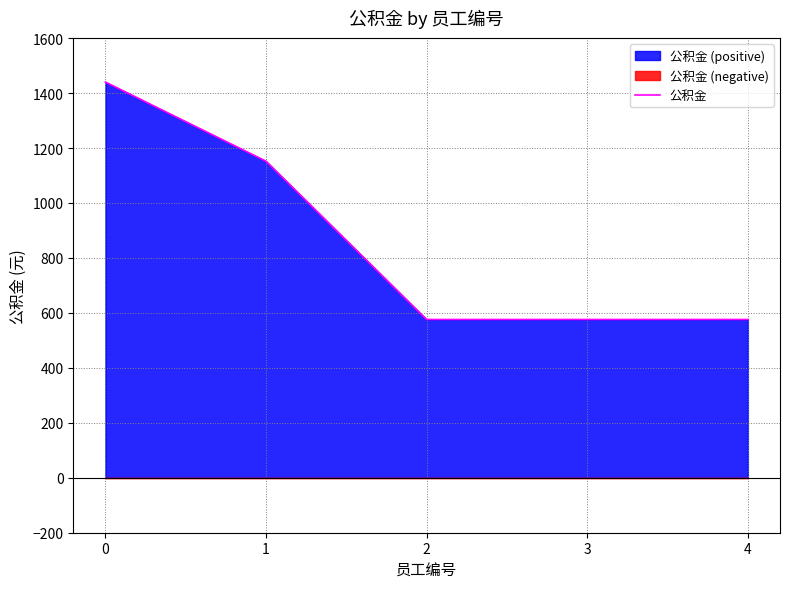

Where is the data nearest to the value 1008?

1